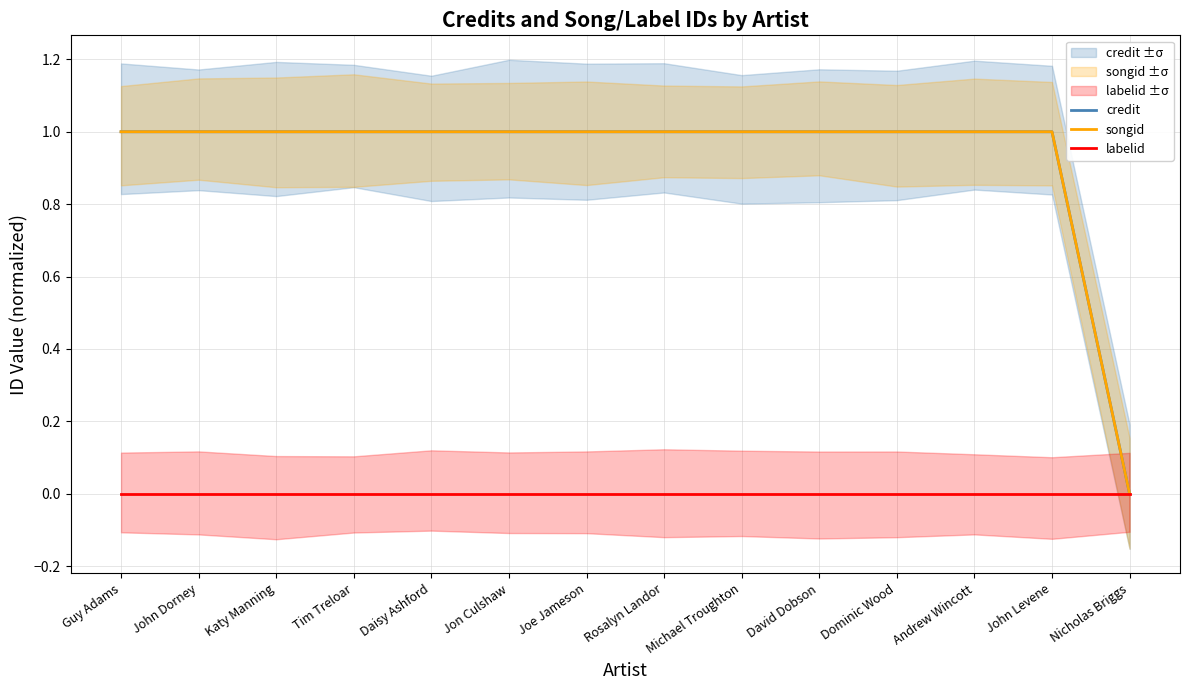

How many series are shown in this chart?

3